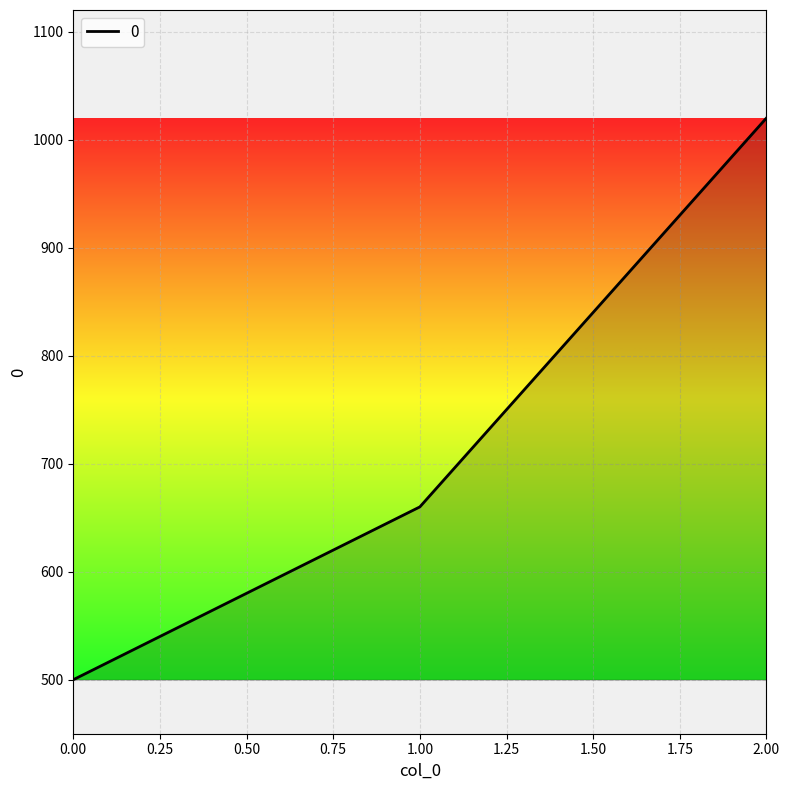

How many values are below 660?

1